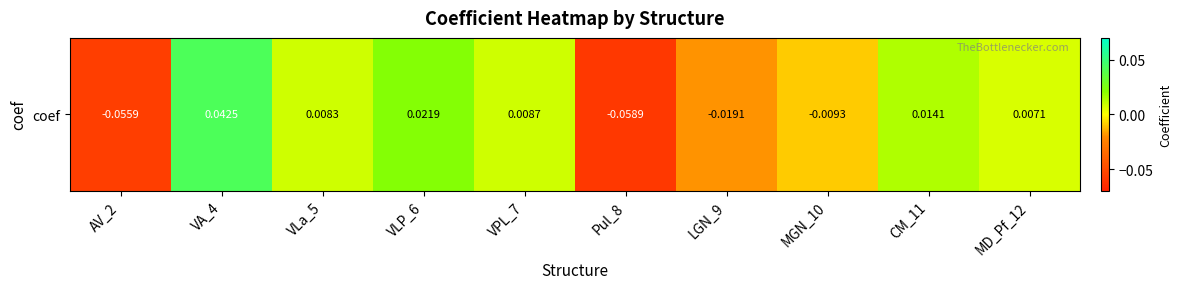

List the labels in order of value, smallest first.

Pul_8, AV_2, LGN_9, MGN_10, MD_Pf_12, VLa_5, VPL_7, CM_11, VLP_6, VA_4